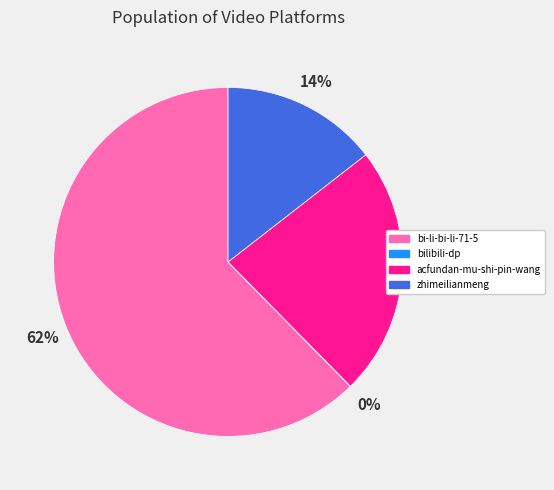

Which slice represents more than half of the pie?

bi-li-bi-li-71-5